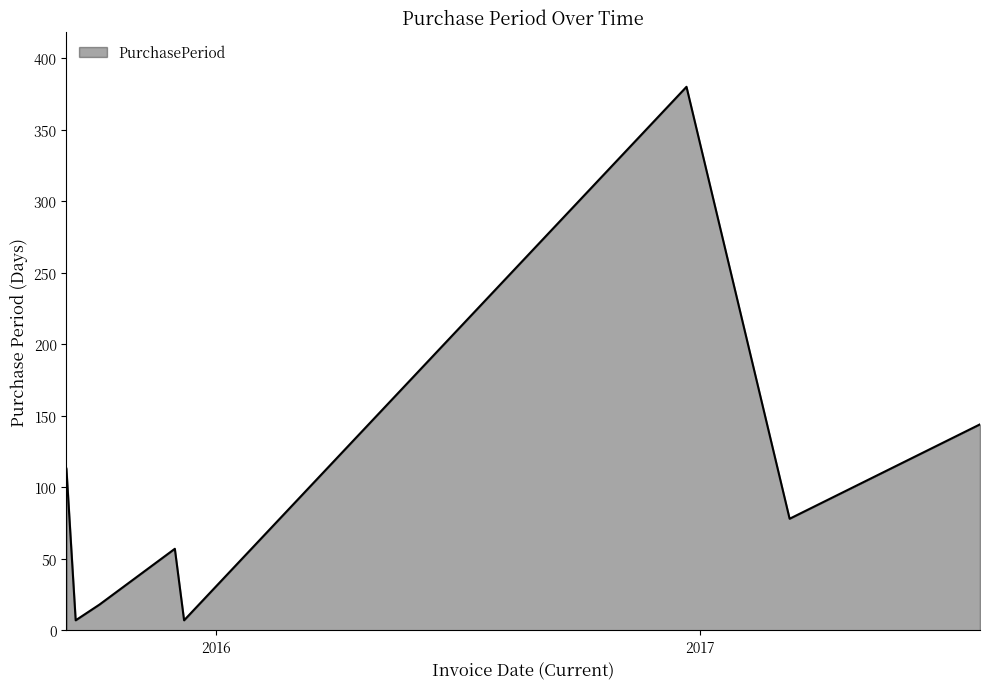

What is the difference between the maximum and minimum values?

373